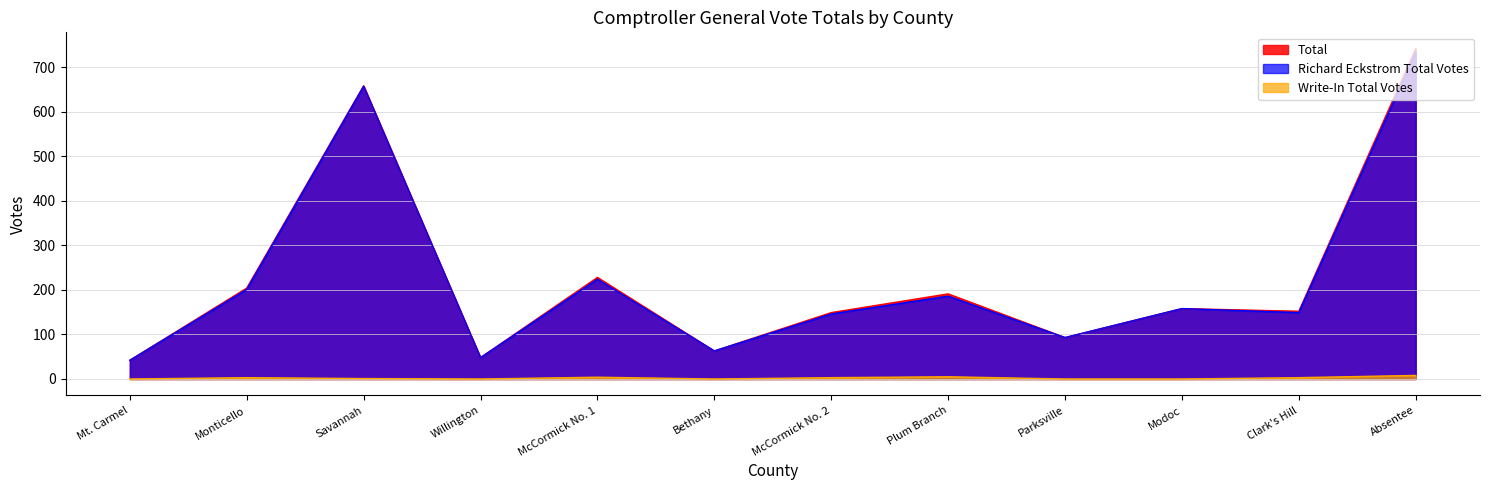

Between Mt. Carmel and Plum Branch, which is larger?

Plum Branch